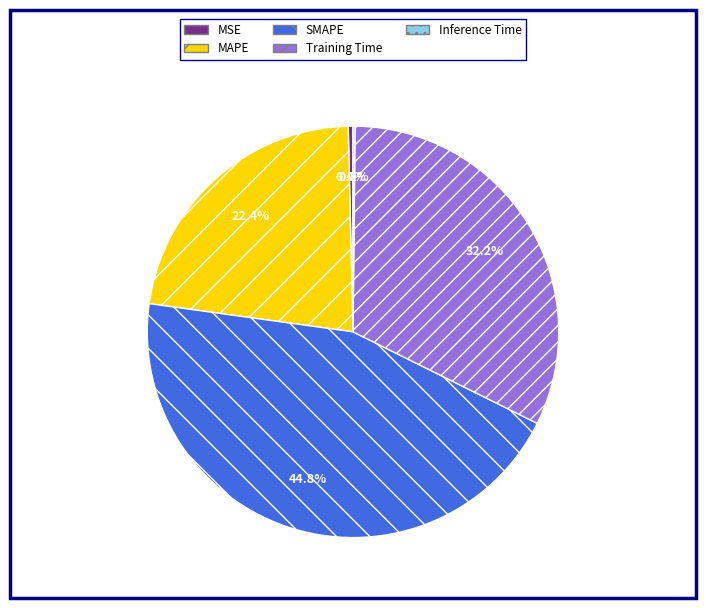

Which has a higher value, SMAPE or Training Time?

SMAPE